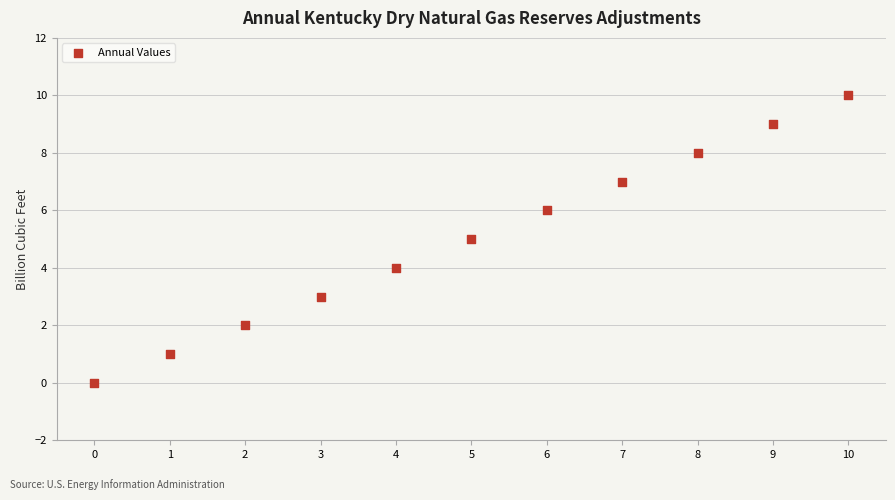

What is the range of Y values (max minus min)?

10